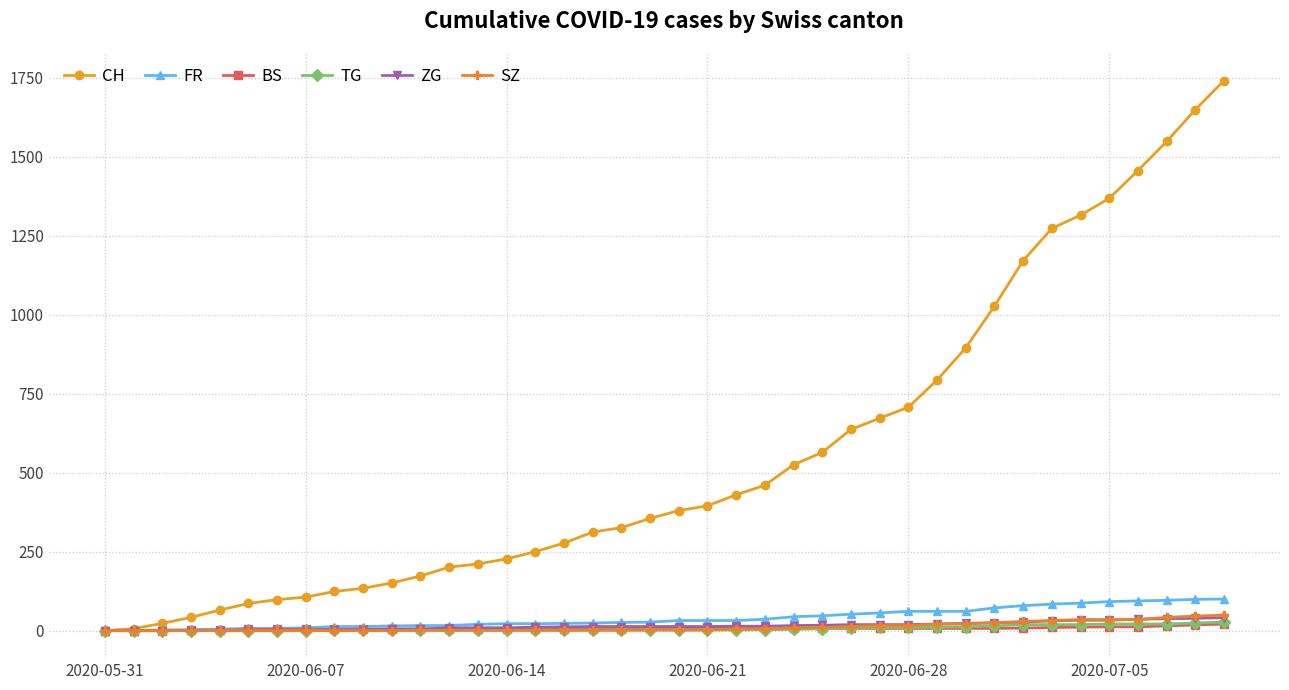

Which series has the largest total across all categories?

CH